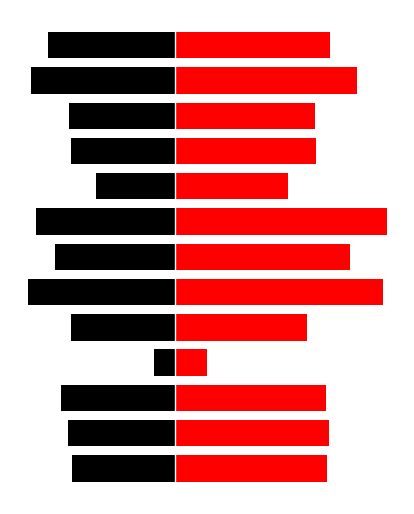

Reading left to right, transcribe all the data shown in this chart.

cil: 0=-0.1	1=-0.1	2=-0.1	3=-0.0	4=-0.1	5=-0.1	6=-0.1	7=-0.1	8=-0.0	9=-0.1	10=-0.1	11=-0.1	12=-0.1
ciu: 0=0.1	1=0.1	2=0.1	3=0.0	4=0.1	5=0.1	6=0.1	7=0.1	8=0.1	9=0.1	10=0.1	11=0.1	12=0.1